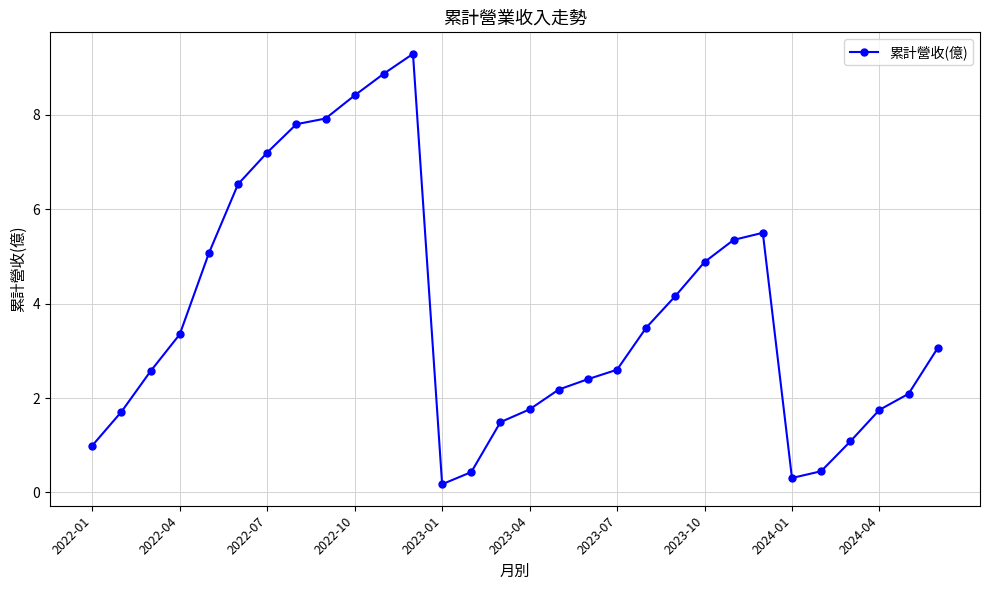

What is the greatest value displayed?

9.3